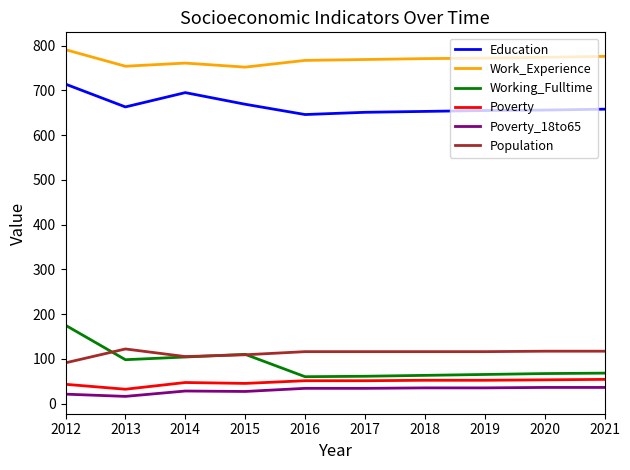

Which series has the largest total across all categories?

Work_Experience